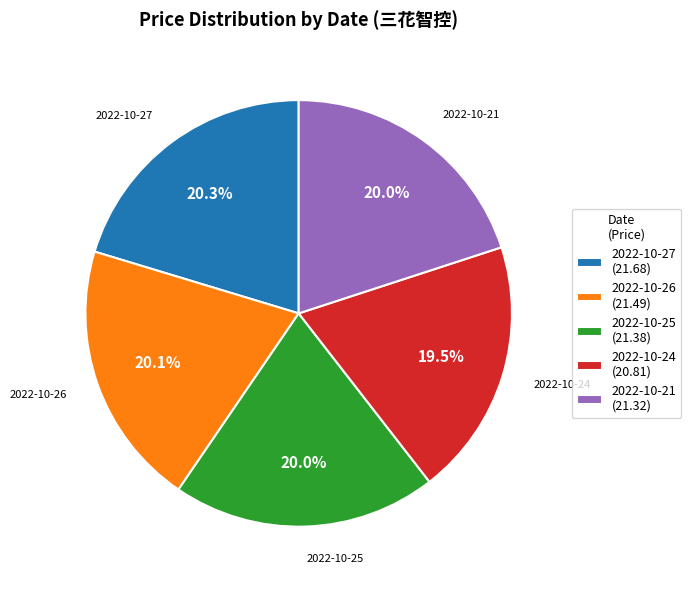

Is it true that 2022-10-24 is 33% of the pie?

False